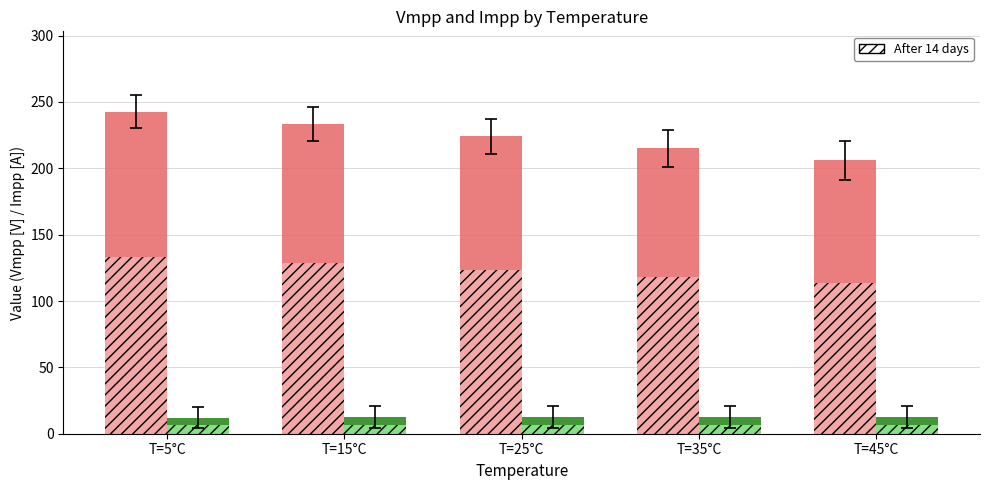

What is the minimum value shown in the chart?

6.7